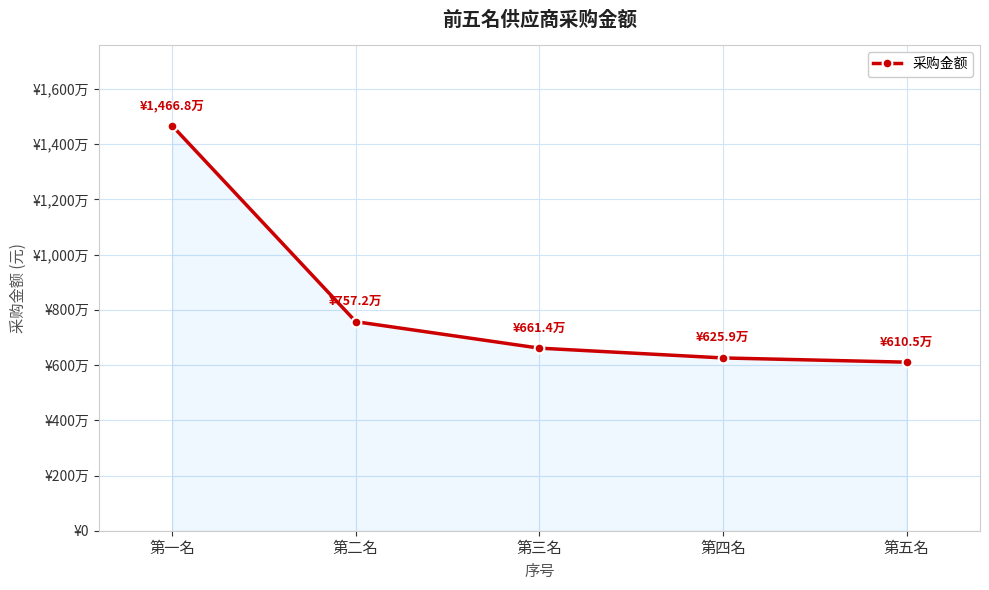

True or false: the data shows 6613735.7 at 第三名.

True